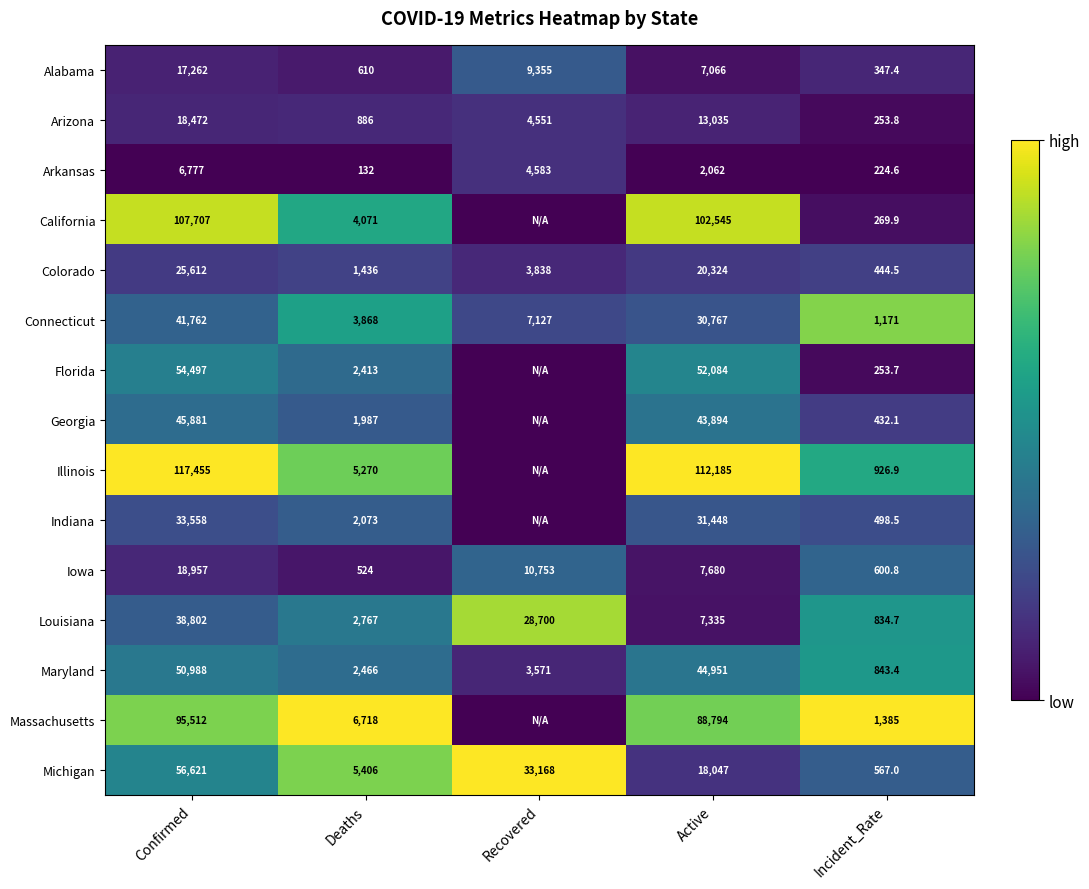

Count the number of categories in the chart.

5